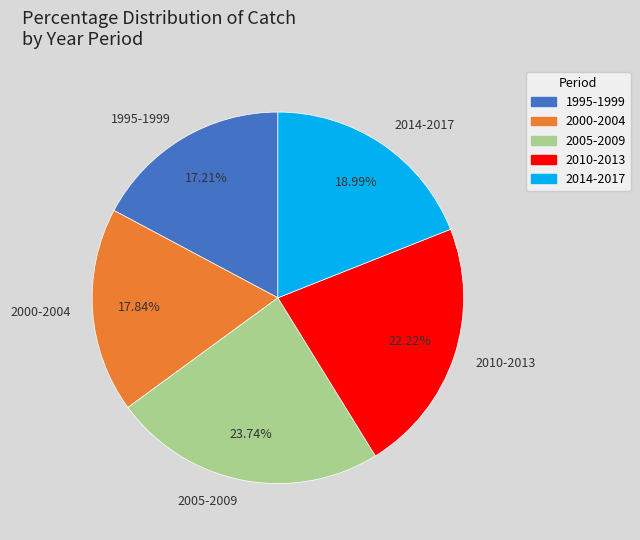

To the nearest percent, what is the difference between the largest and smallest slice percentages?

7%